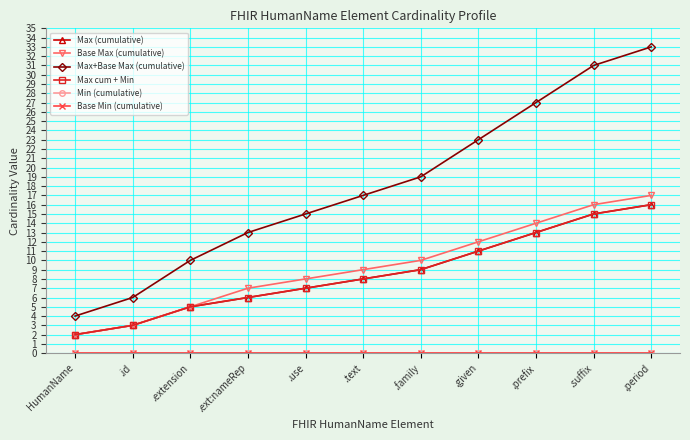

At which label does Max+Base Max (cumulative) reach its peak?

.period